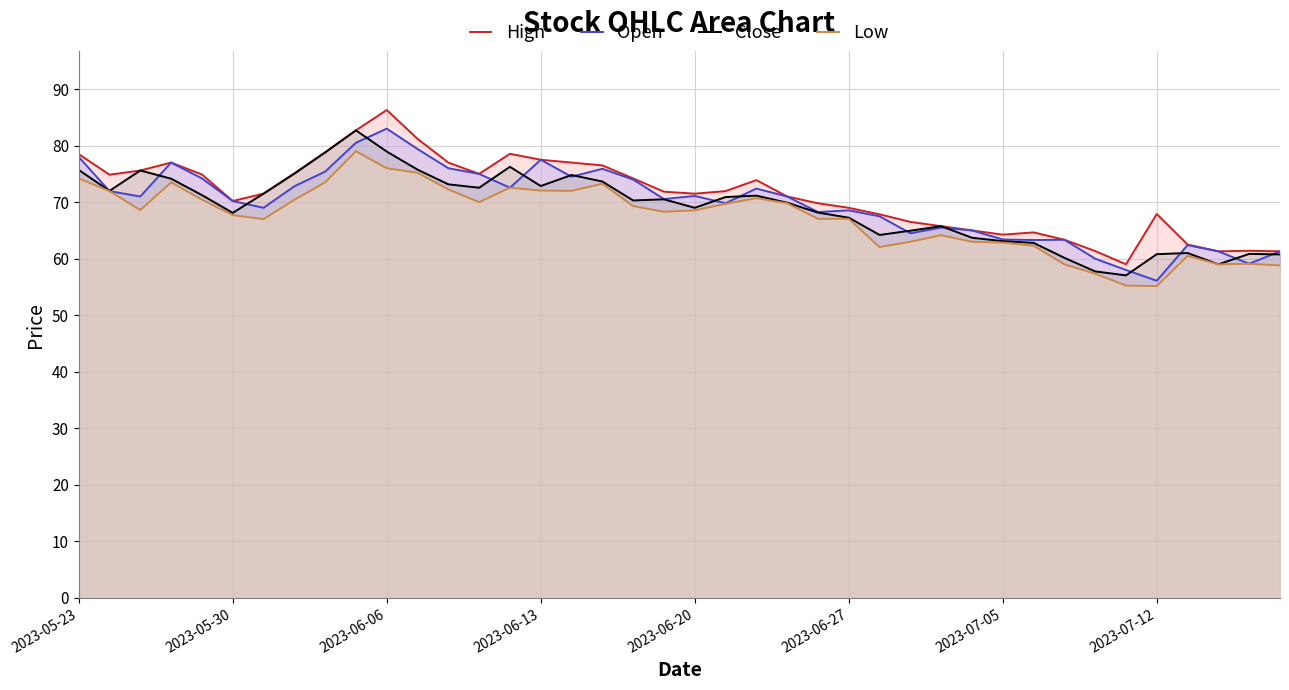

What is the label of the 17th point from the right?

23